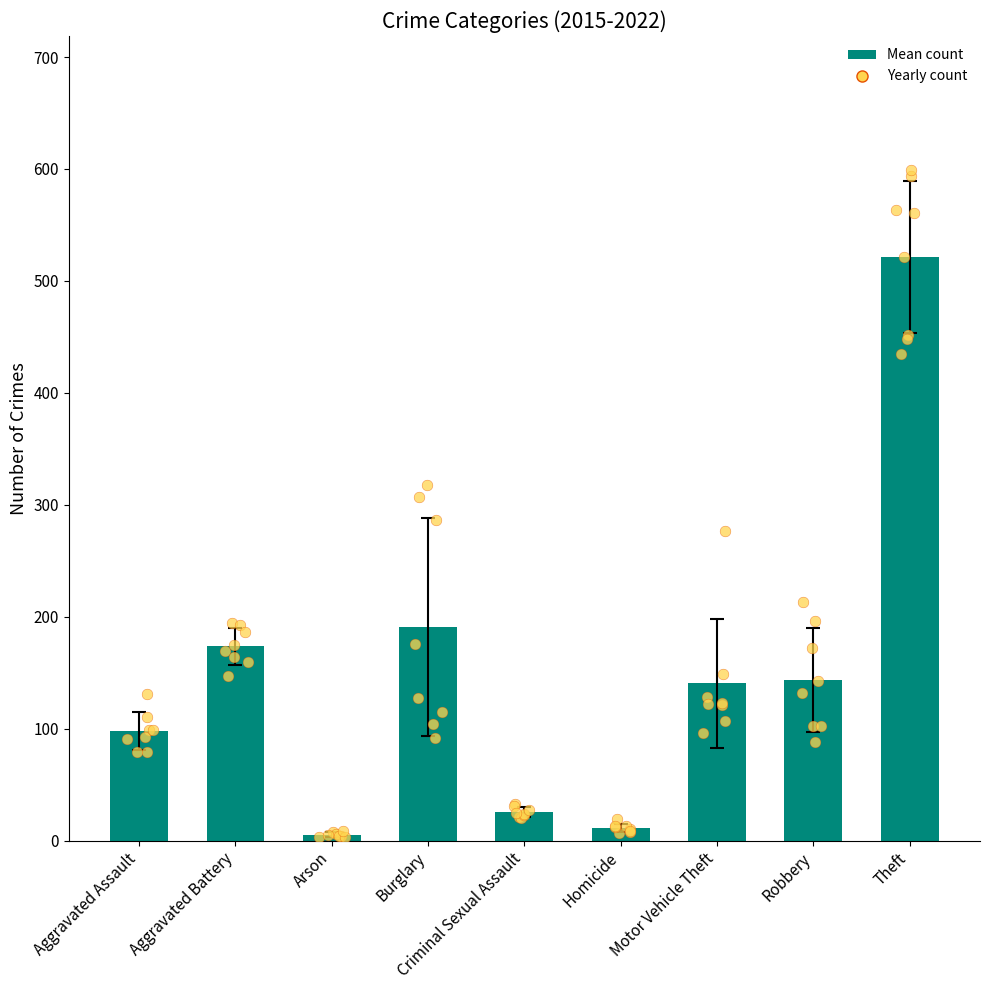

Between Motor Vehicle Theft and Arson, which is larger?

Motor Vehicle Theft